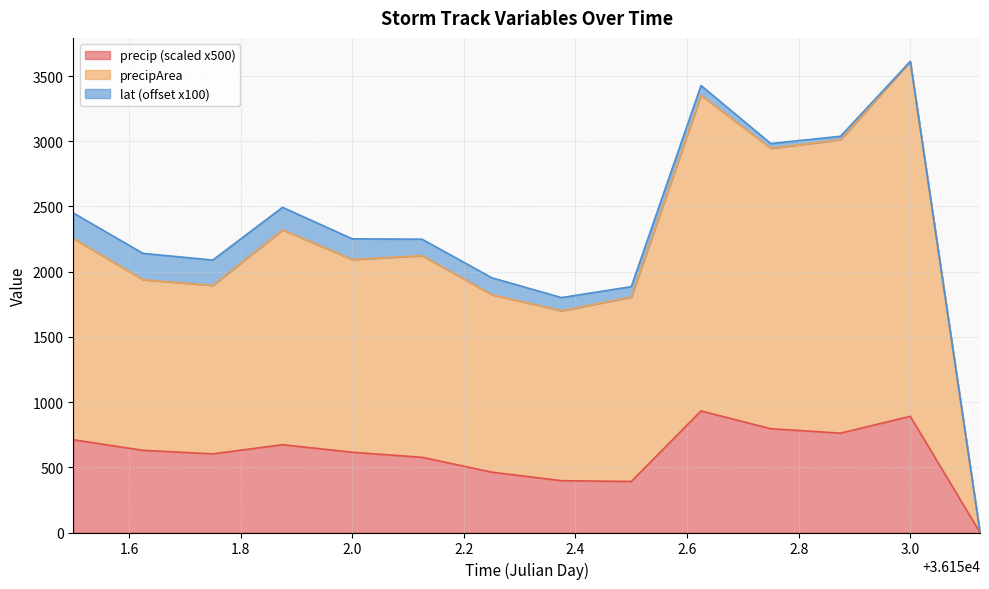

True or false: precipArea and precip cross at least once.

False